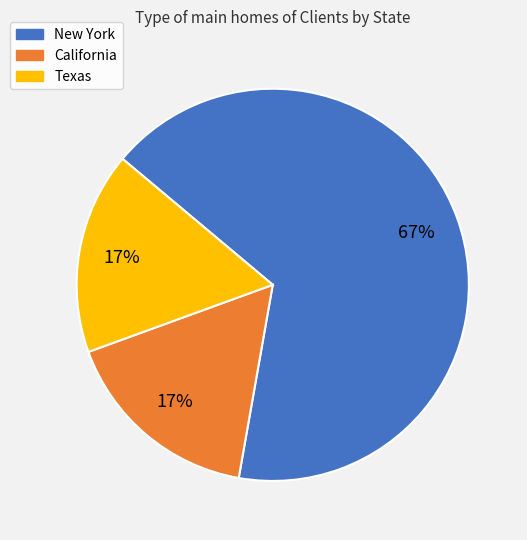

True or false: New York accounts for 77% of the total.

False